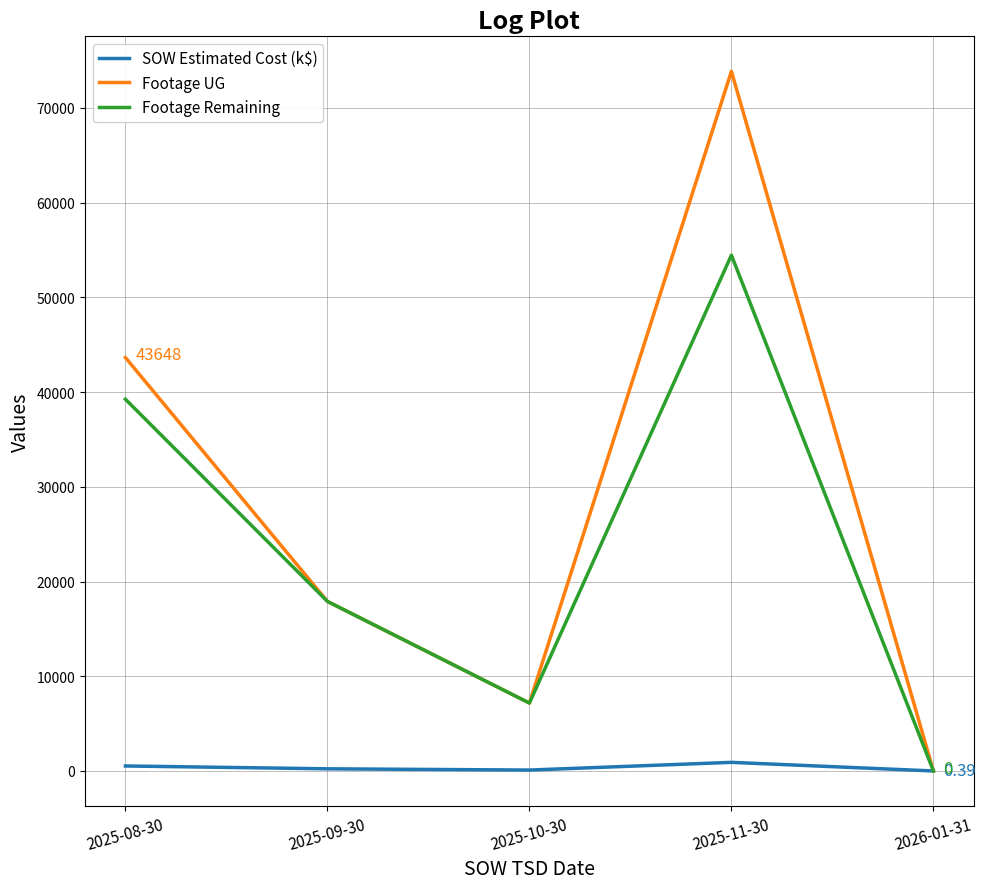

What are all the series names shown in the legend?

SOW Estimated Cost (k$), Footage UG, Footage Remaining